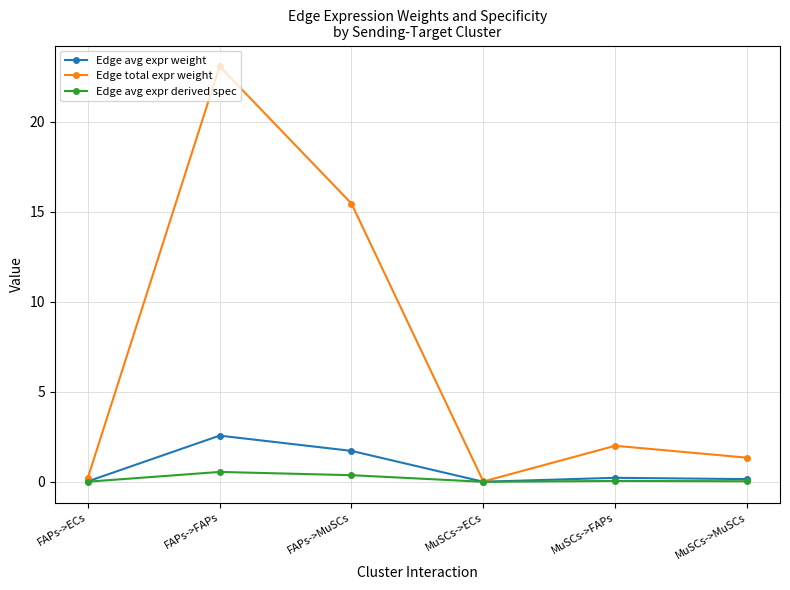

What are all the series names shown in the legend?

Edge avg expr weight, Edge total expr weight, Edge avg expr derived spec